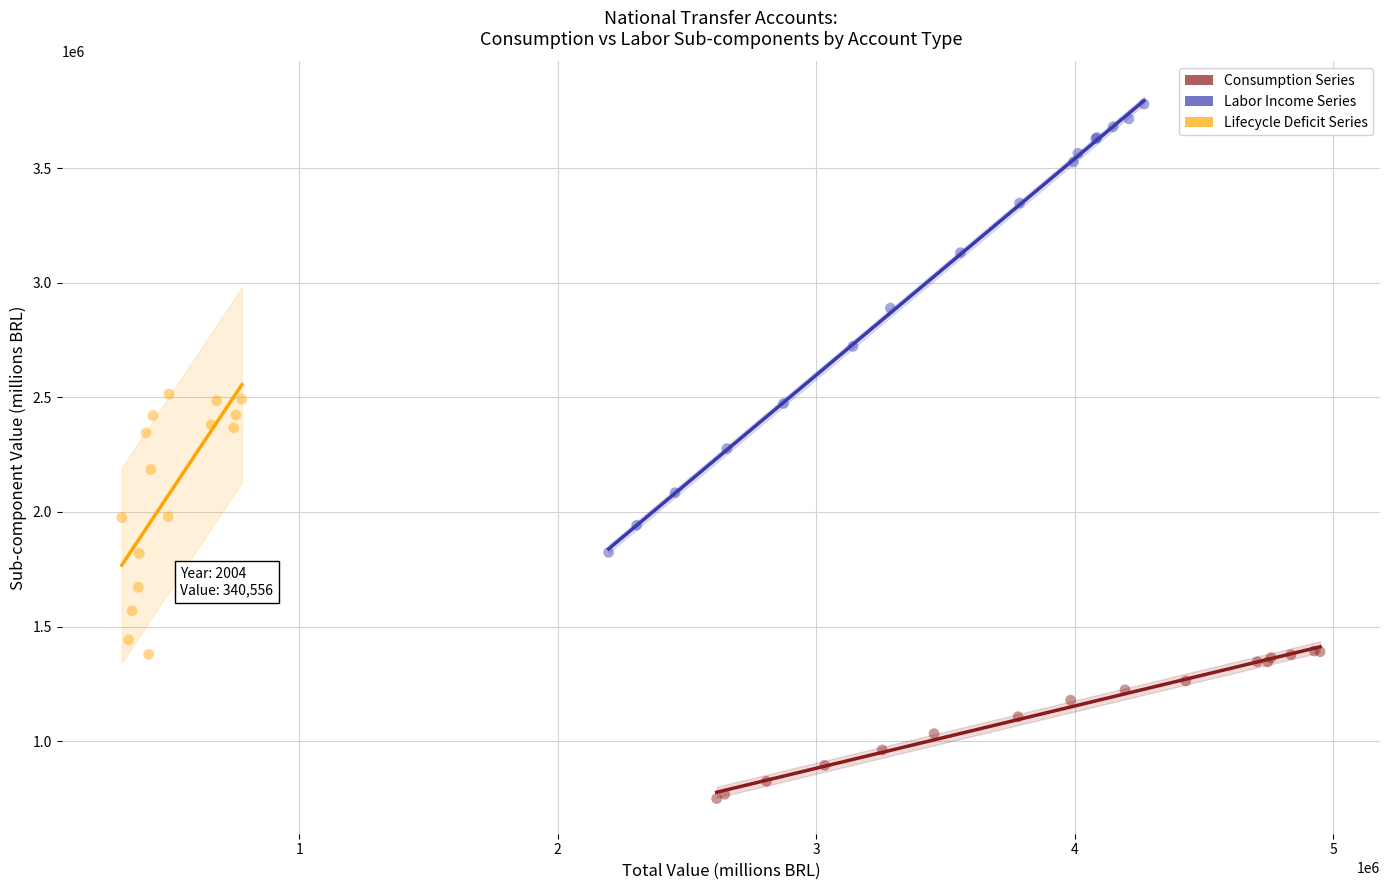

Which series reaches the maximum Y coordinate?

Labor Income Series